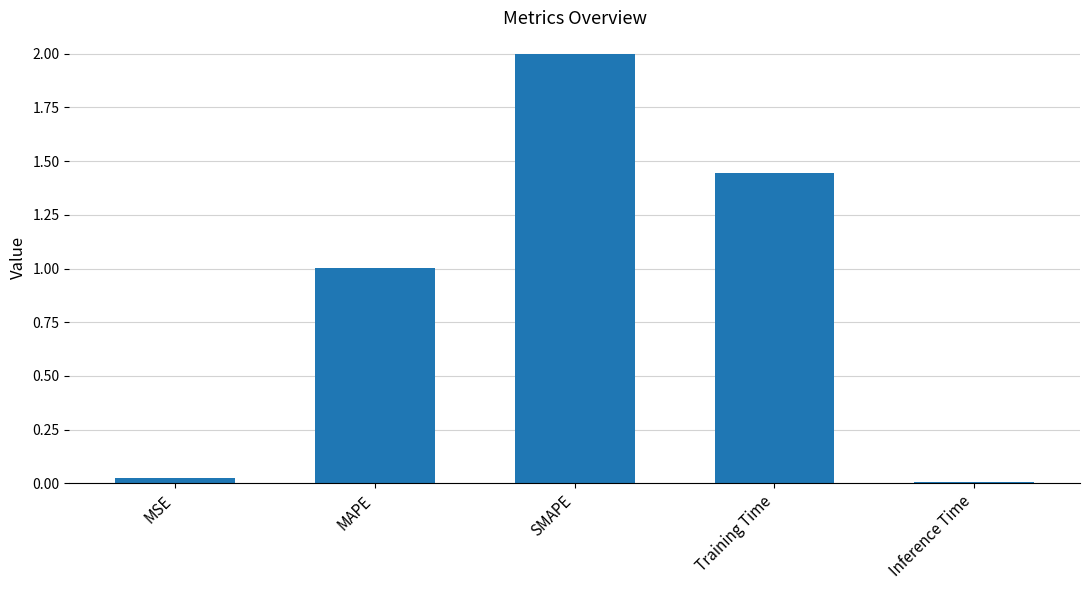

Rank the categories by value from highest to lowest.

SMAPE, Training Time, MAPE, MSE, Inference Time